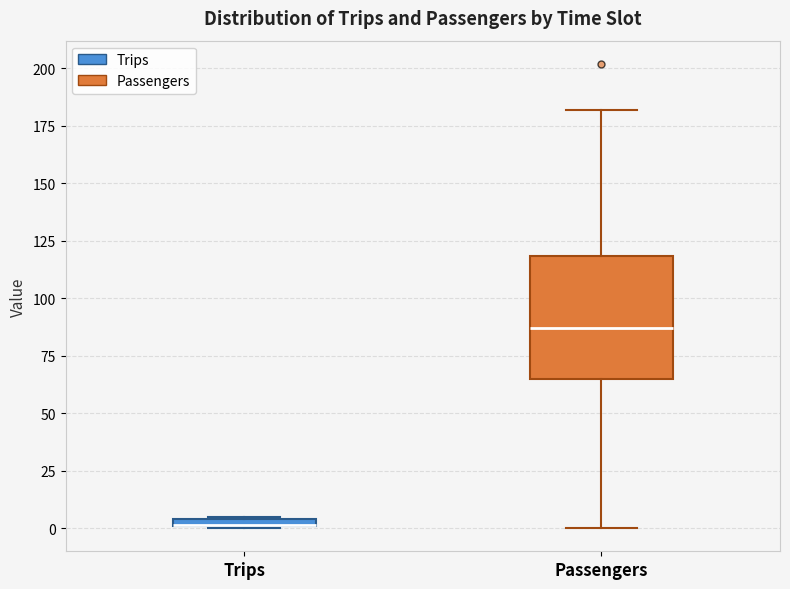

Where is the lower edge of the box for Passengers on the y-axis? The values are not printed on the chart, so give them approximately, as read against the axis.

65